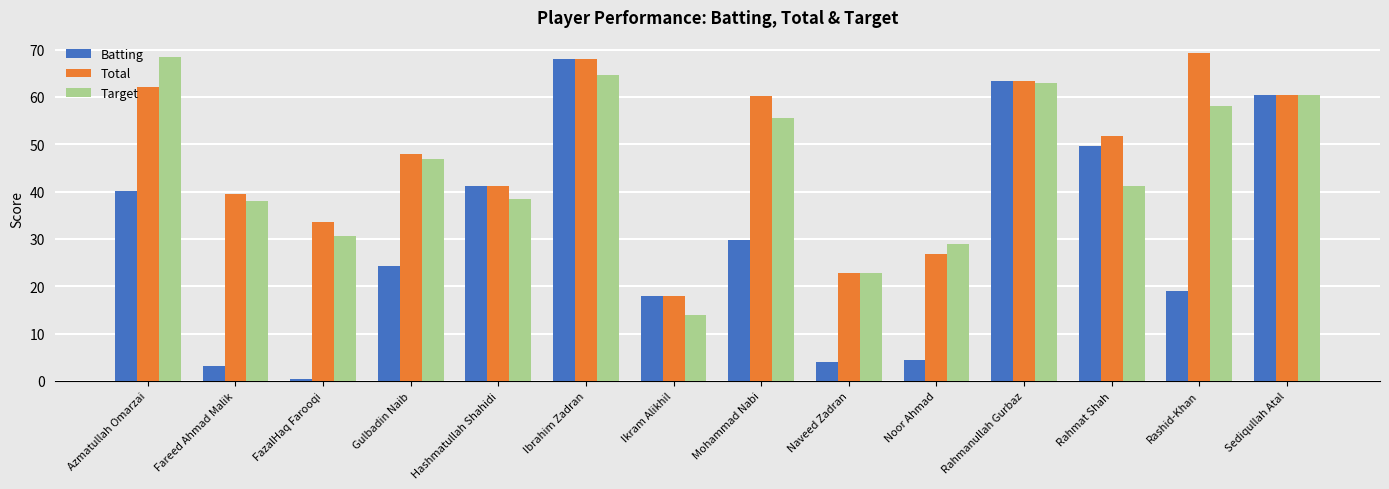

Are the bars grouped side by side (vs. stacked)?

Yes